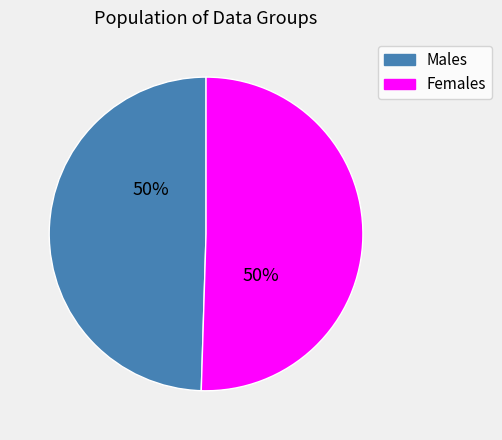

To the nearest percent, what is the average slice percentage?

50%